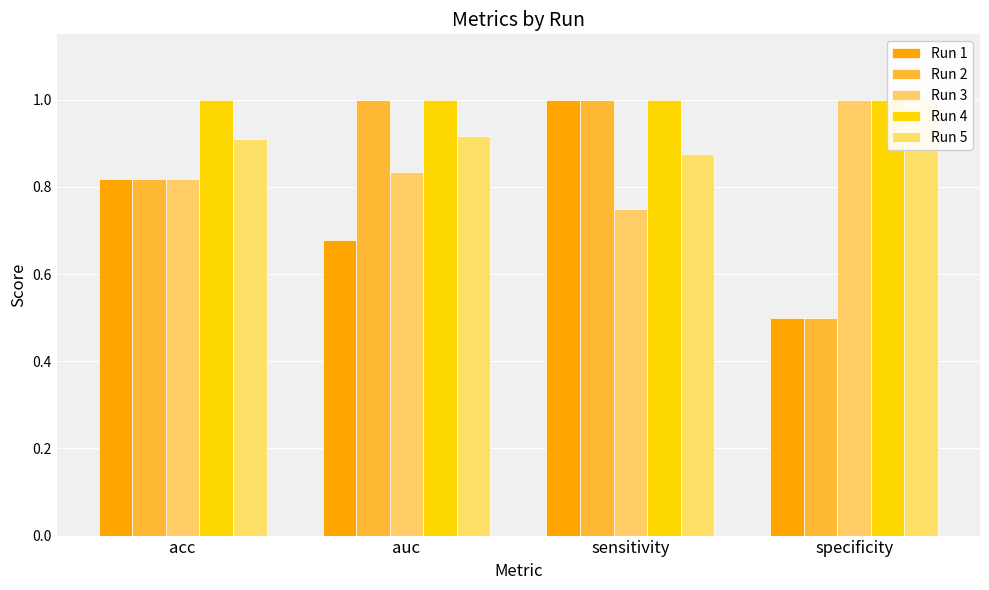

What is the label of the 1st bar from the left?

acc